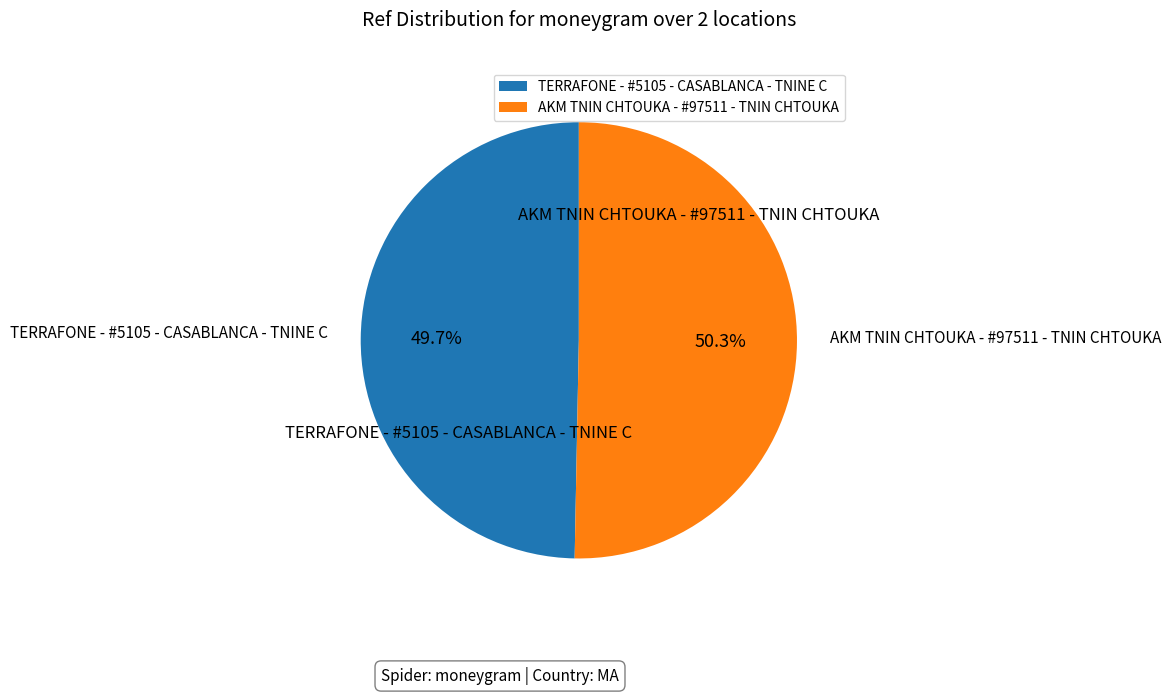

How many segments does this pie chart have?

2